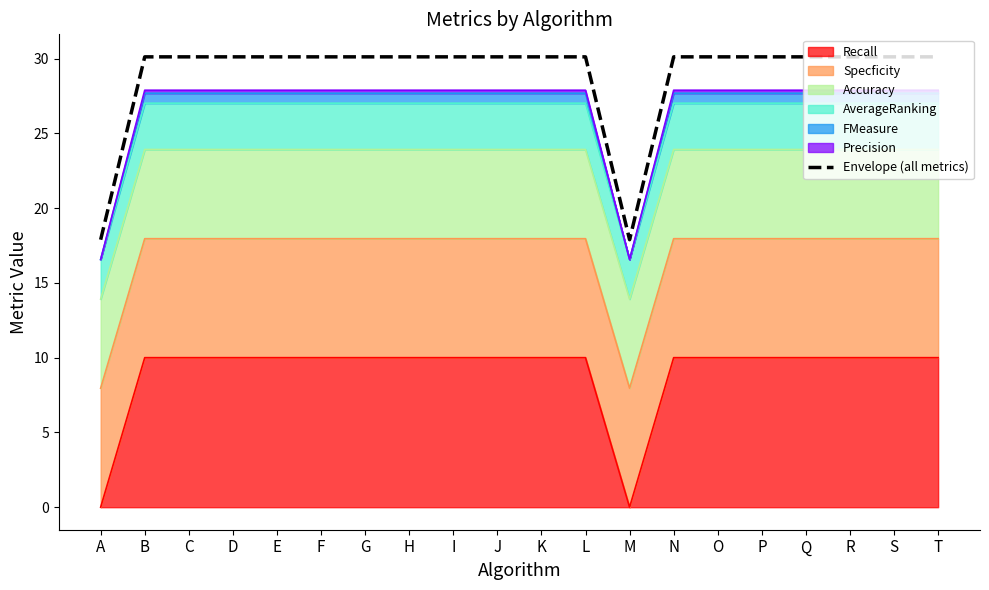

The chart shows a value of 20.9 at D. True or false?

False